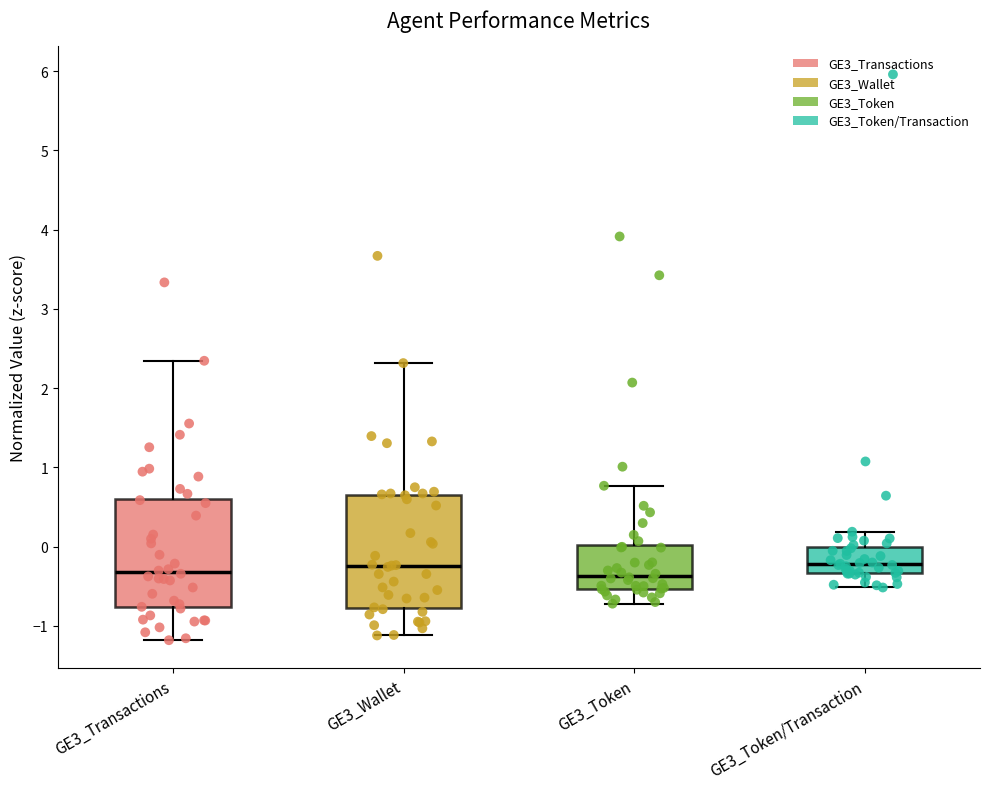

Reading left to right, read every box against the y-axis: the position of its median line, the range the box covers, and the ends of its whiskers. The values are not printed on the chart, so give them approximately, as read against the axis.

GE3_Transactions: median -0.3, box -0.8 to 0.6, whiskers -1.2 to 2.3
GE3_Wallet: median -0.2, box -0.8 to 0.7, whiskers -1.1 to 2.3
GE3_Token: median -0.4, box -0.5 to 0.0, whiskers -0.7 to 0.8
GE3_Token/Transaction: median -0.2, box -0.3 to 0.0, whiskers -0.5 to 0.2